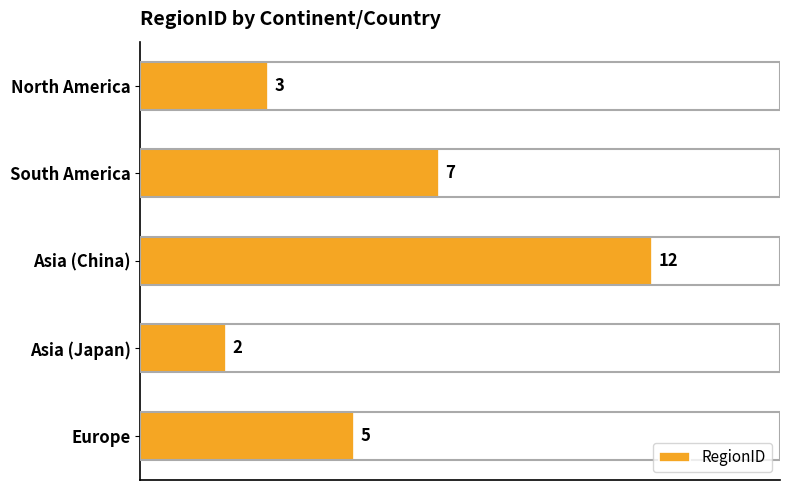

What is the label of the 3rd bar from the bottom?

Asia (China)